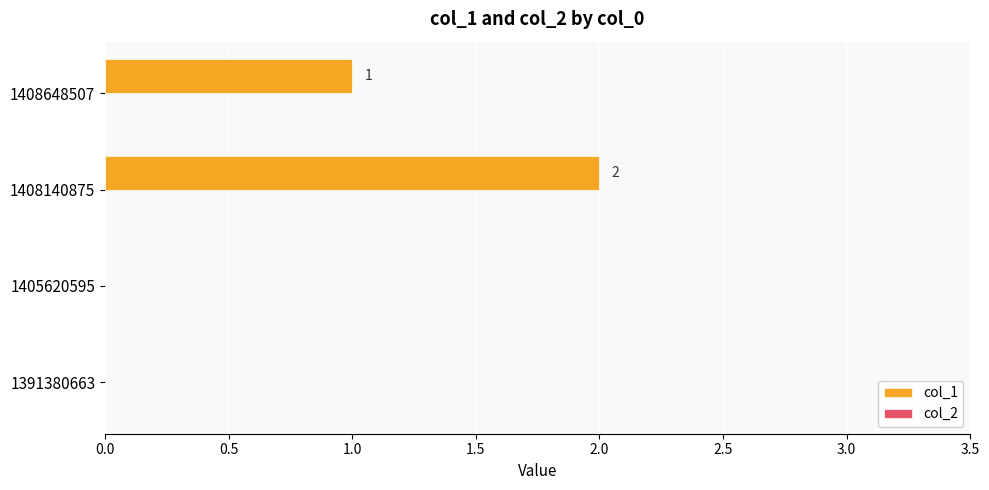

Which label corresponds to the largest value in the chart?

1408140875